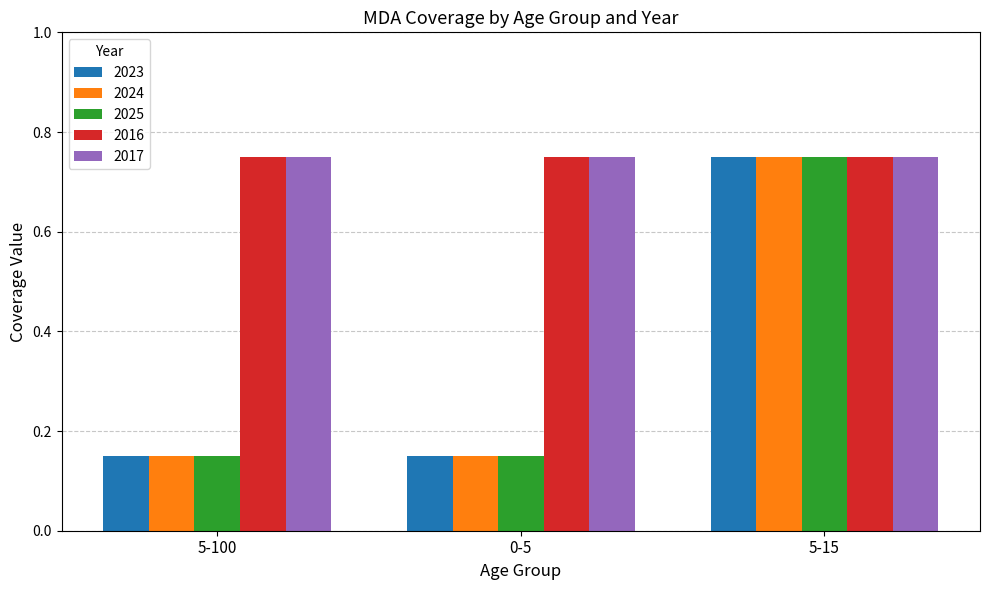

At which label does 2024 reach its peak?

5-15